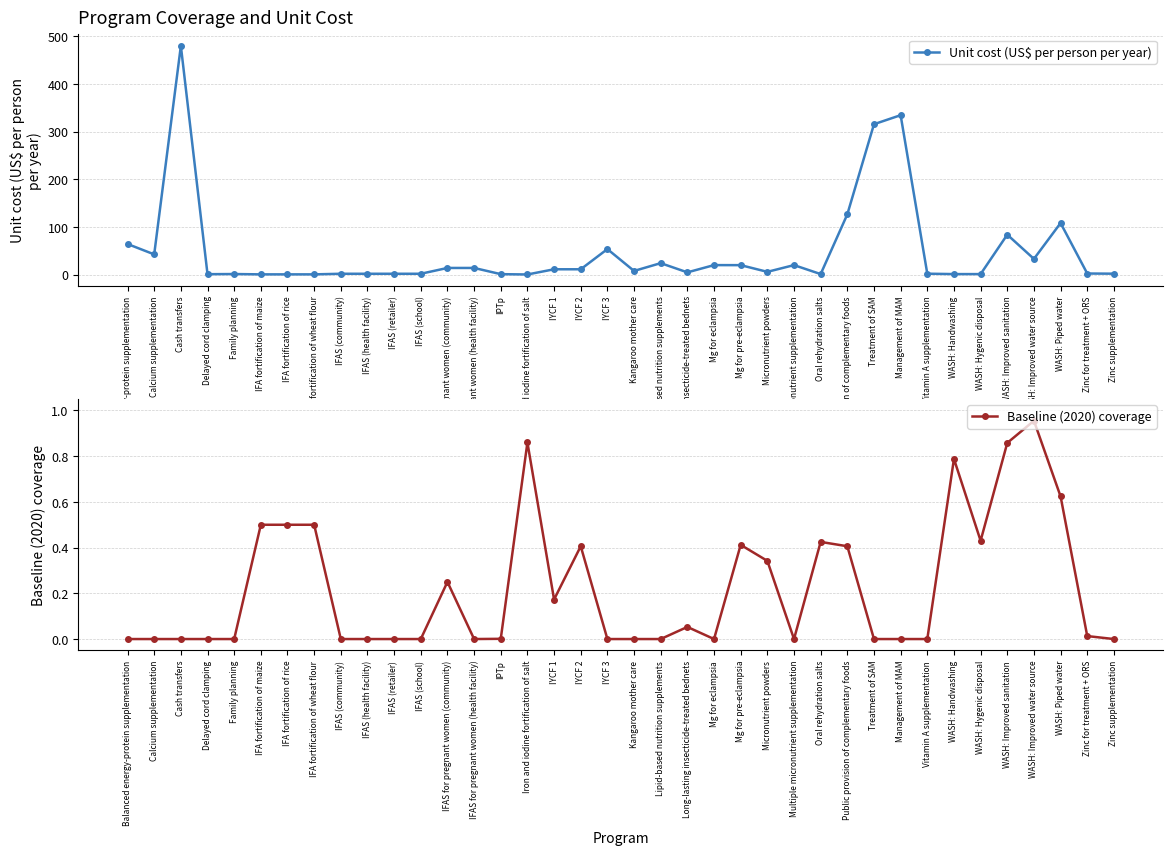

At which category is the sum across all series the highest?

Cash transfers